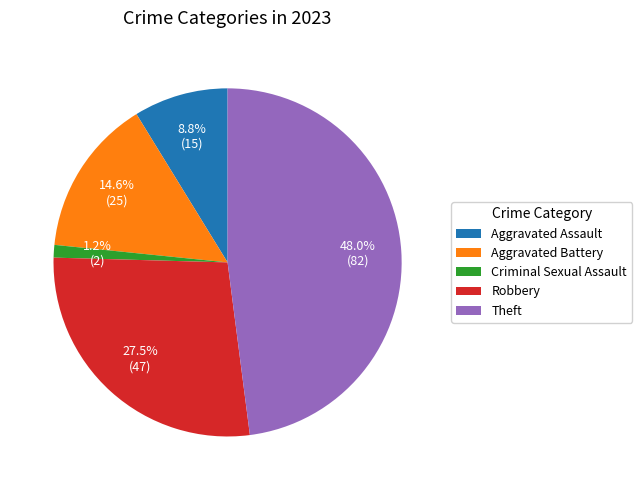

Which slice is the smallest?

Criminal Sexual Assault